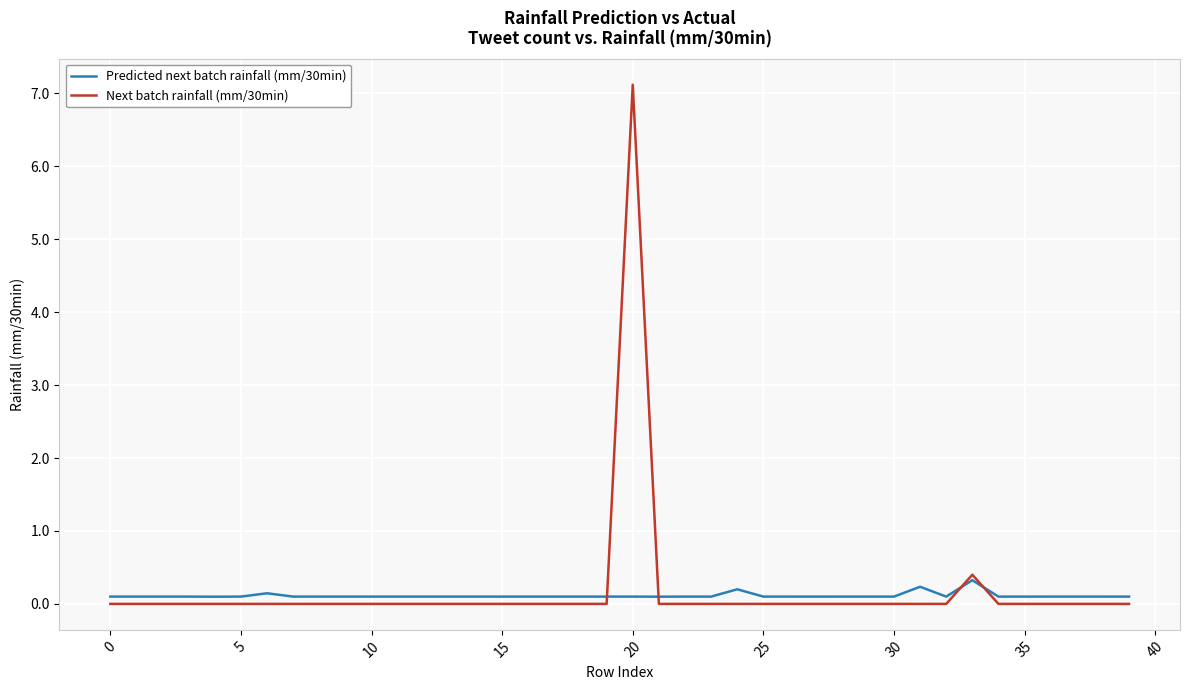

Reading left to right, transcribe all the data shown in this chart.

Predicted next batch rainfall (mm/30min): 0.1	0.1	0.1	0.1	0.1	0.1	0.1	0.1	0.1	0.1	0.1	0.1	0.1	0.1	0.1	0.1	0.1	0.1	0.1	0.1	0.1	0.1	0.1	0.1	0.2	0.1	0.1	0.1	0.1	0.1	0.1	0.2	0.1	0.3	0.1	0.1	0.1	0.1	0.1	0.1
Next batch rainfall (mm/30min): 0.0	0.0	0.0	0.0	0.0	0.0	0.0	0.0	0.0	0.0	0.0	0.0	0.0	0.0	0.0	0.0	0.0	0.0	0.0	0.0	7.1	0.0	0.0	0.0	0.0	0.0	0.0	0.0	0.0	0.0	0.0	0.0	0.0	0.4	0.0	0.0	0.0	0.0	0.0	0.0